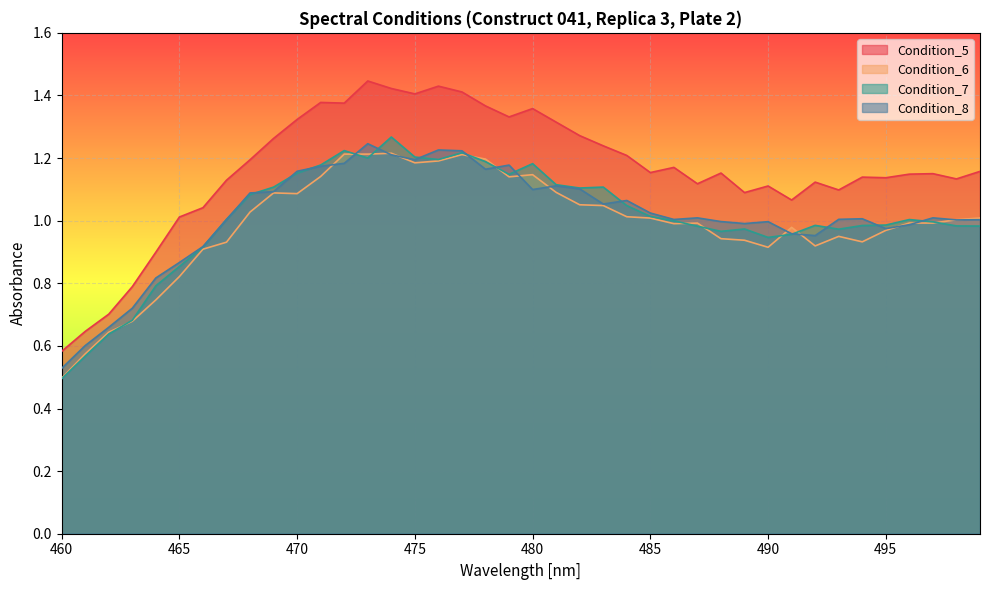

At which category does Condition_6 reach its first local valley?

470